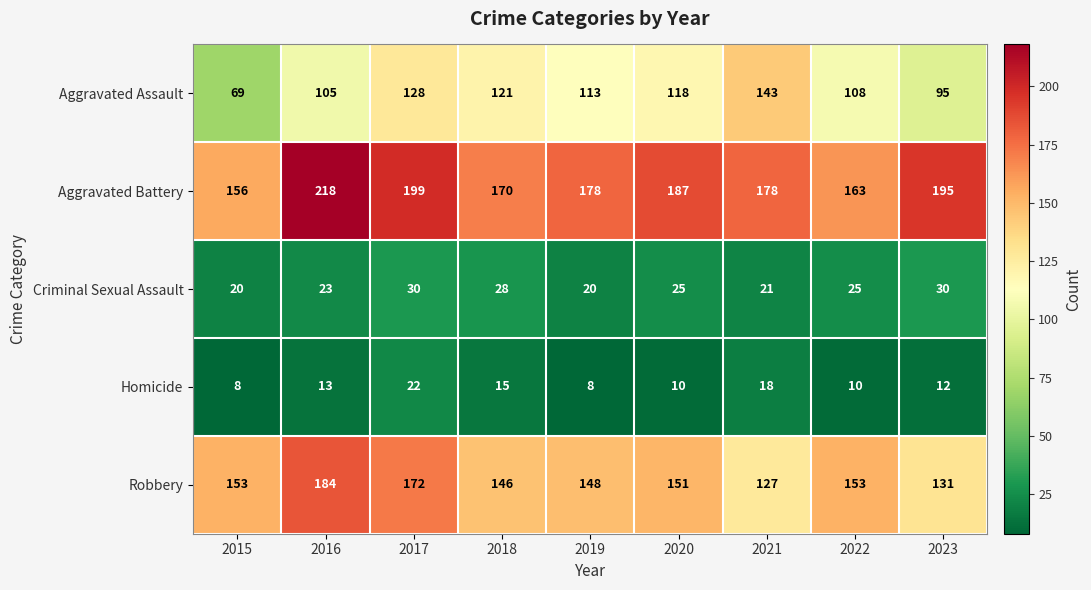

What is the difference between the maximum and minimum values in the Robbery series?

57